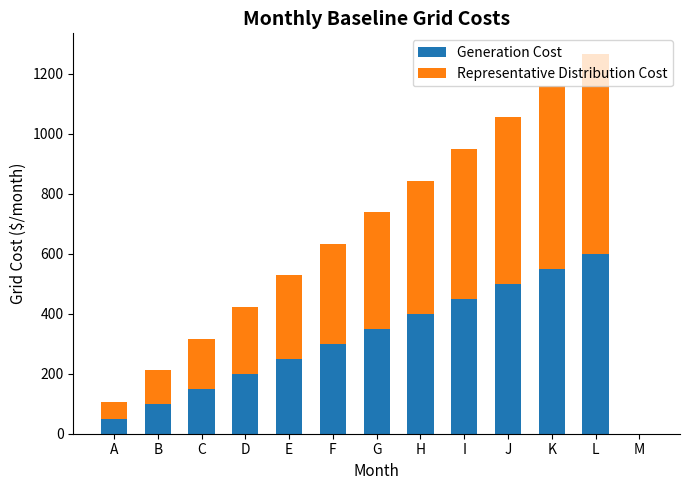

How many bars are there in each group?

2